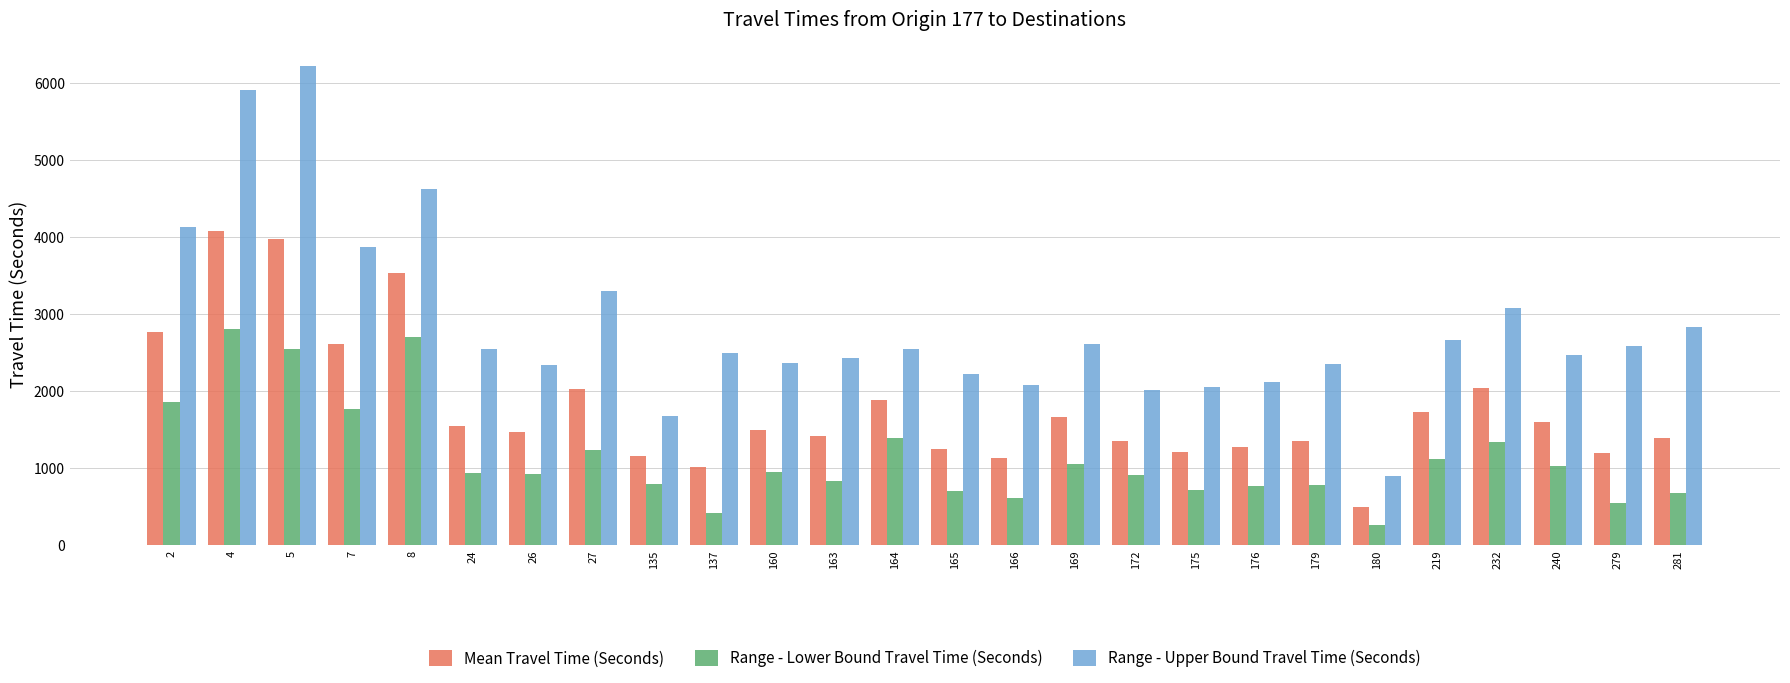

Between 26 and 279, which series saw the biggest shift?

Range - Lower Bound Travel Time (Seconds)